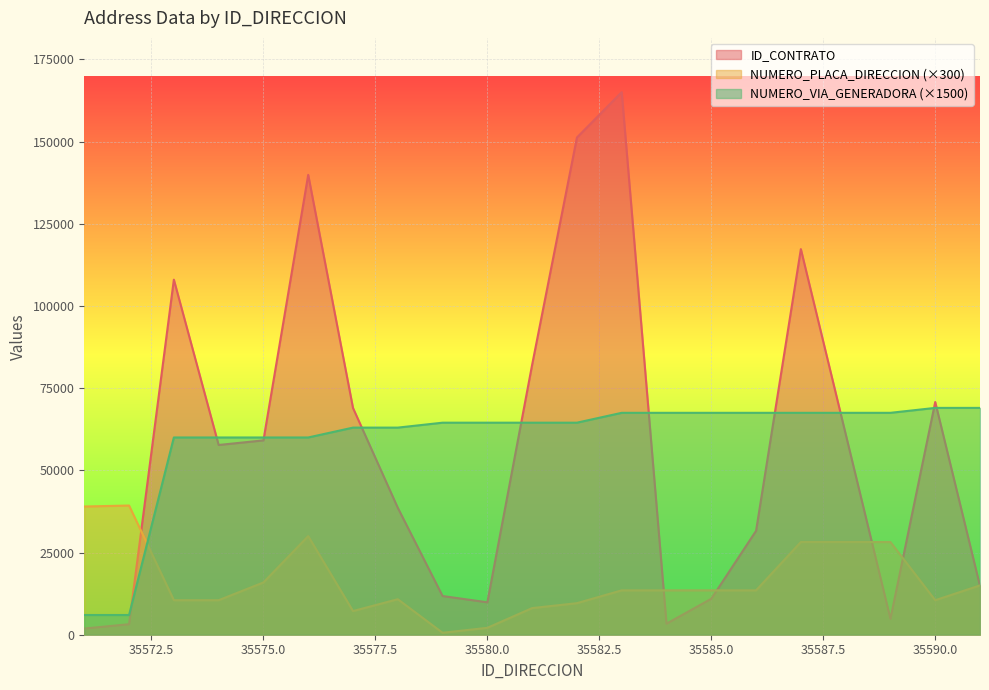

At which label does NUMERO_VIA_GENERADORA_DIRECCION reach its minimum?

35571